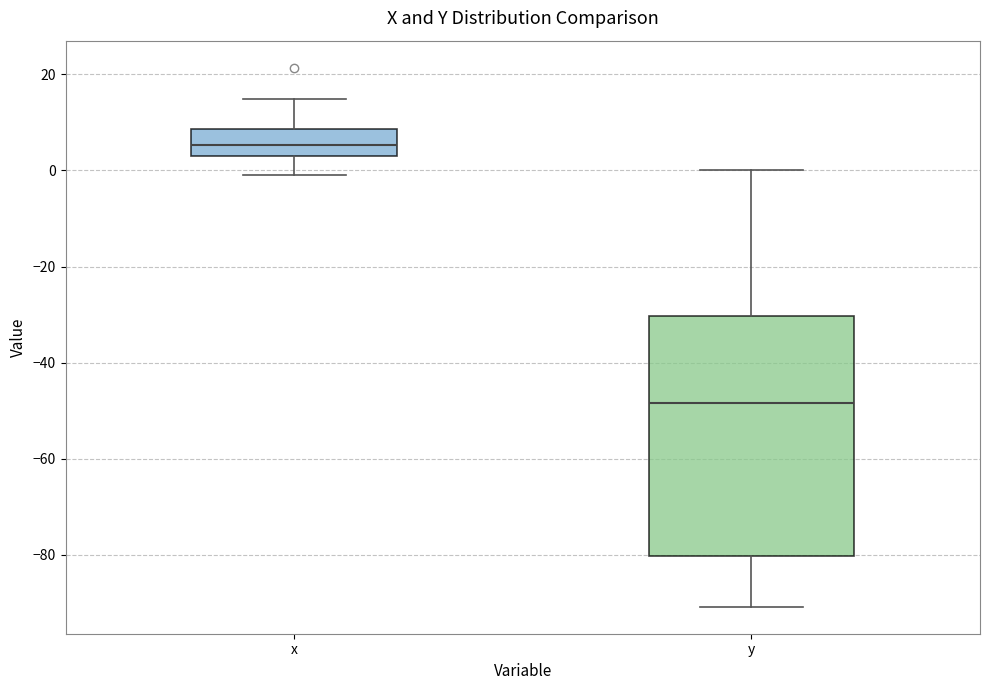

Where does the median line of the box for x sit on the y-axis? The values are not printed on the chart, so give them approximately, as read against the axis.

6